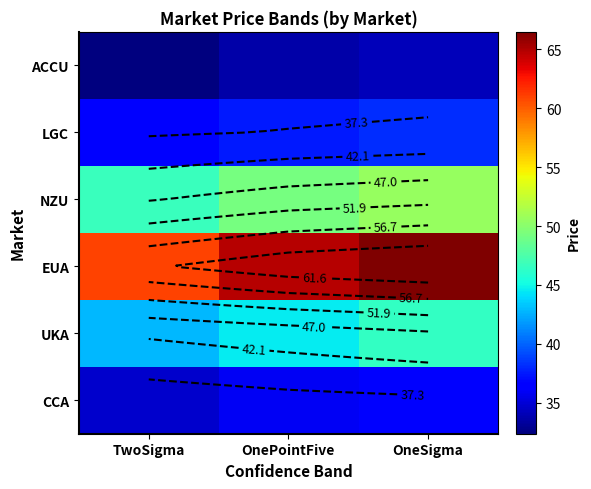

What is the sum of all EUA values?

192.2